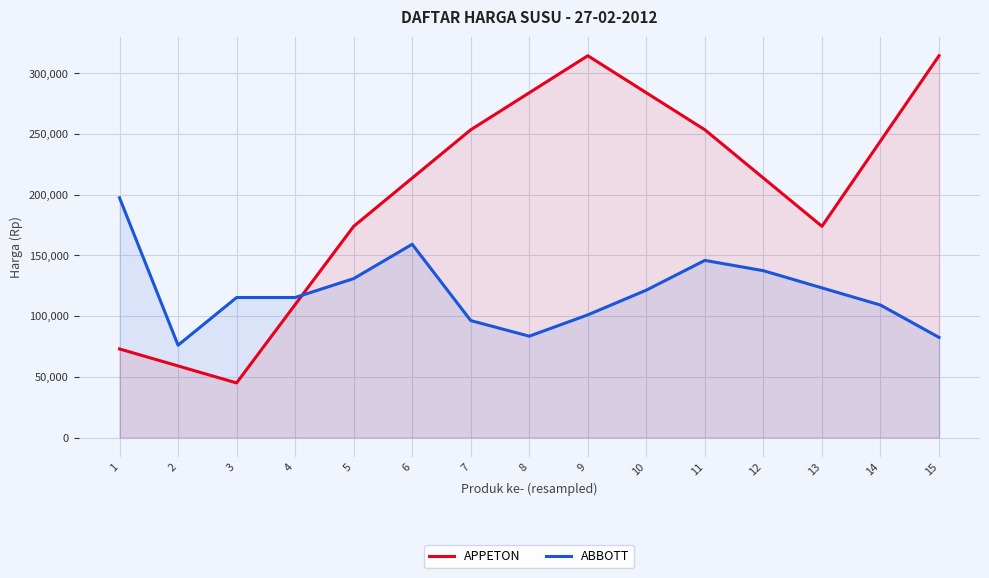

What is the difference between the second highest and minimum values in the APPETON series?

269500.0